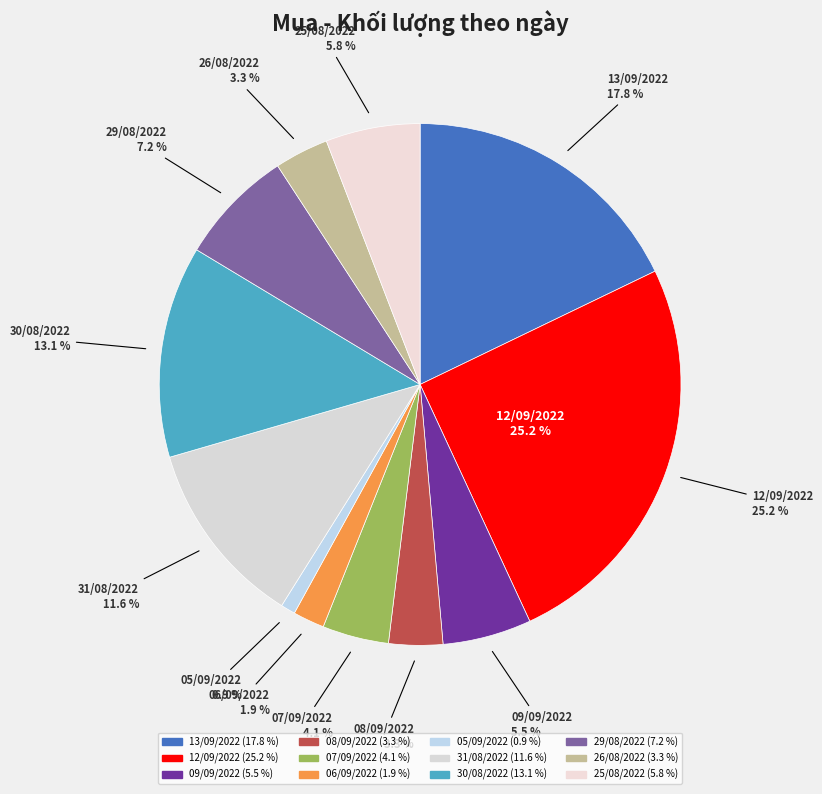

How many segments does this pie chart have?

12